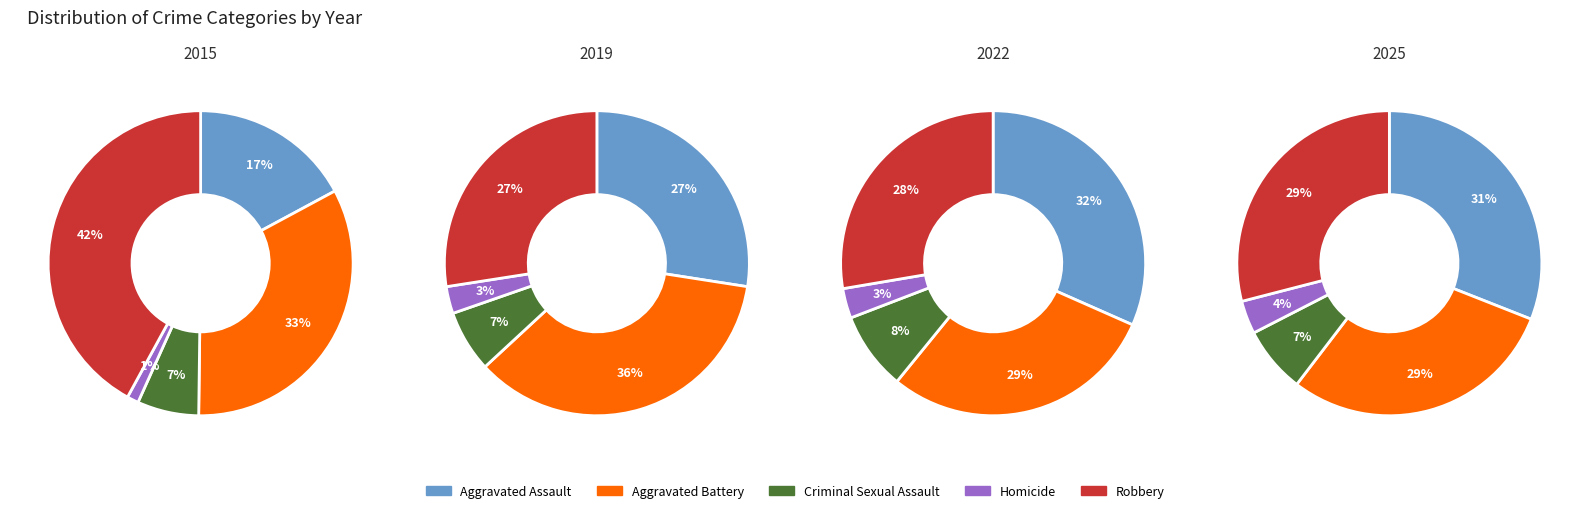

Is it true that 8 is 3% of the pie?

True